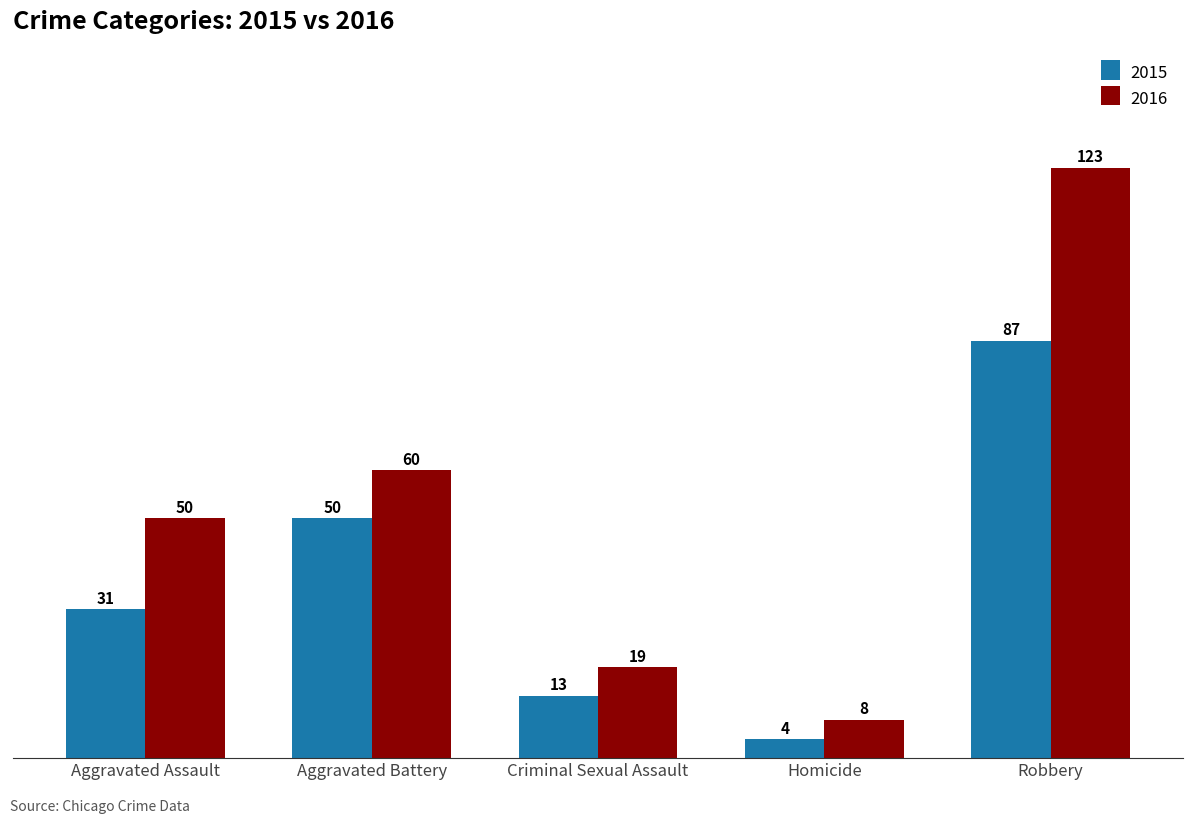

What value does the 2016 series have at Aggravated Assault, to the nearest 50?

50